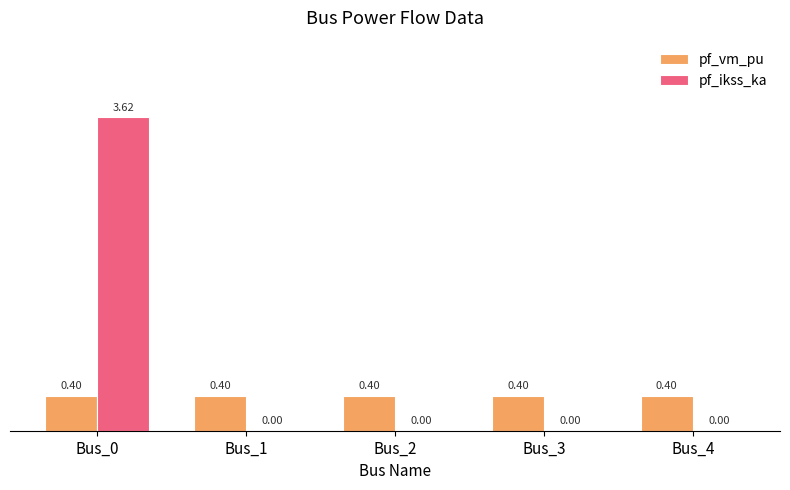

Read the pf_vm_pu value at Bus_3.

0.4